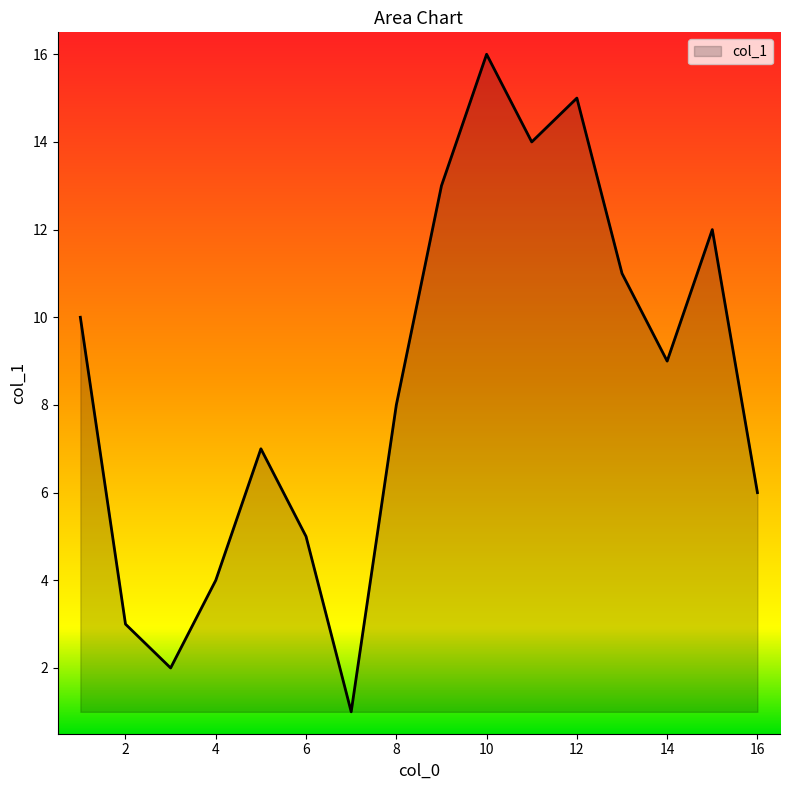

What is the difference between the maximum and minimum values?

15